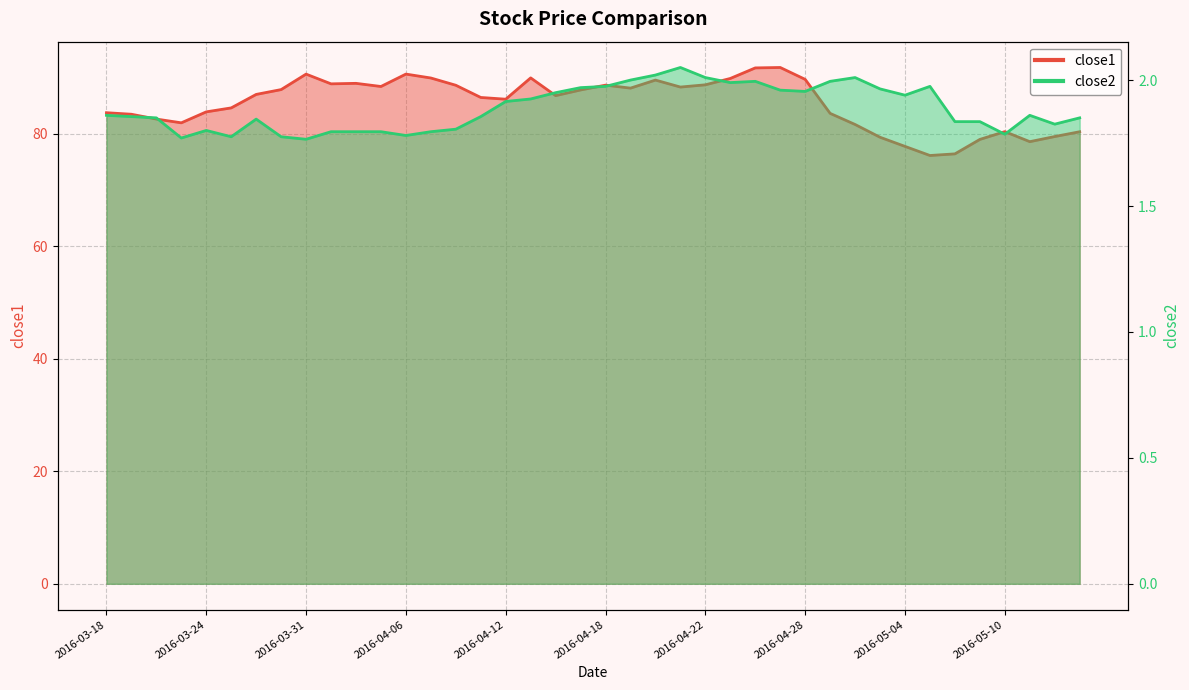

Which category has the lowest value across all series?

2016-03-31